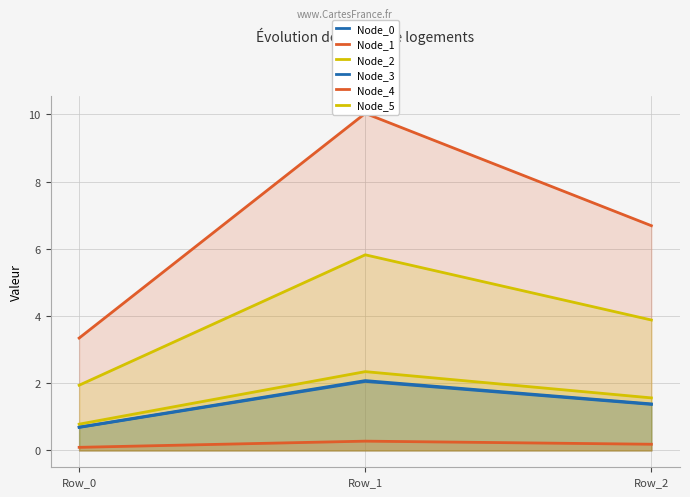

Which series changed the most between Row_1 and Row_2?

Node_1